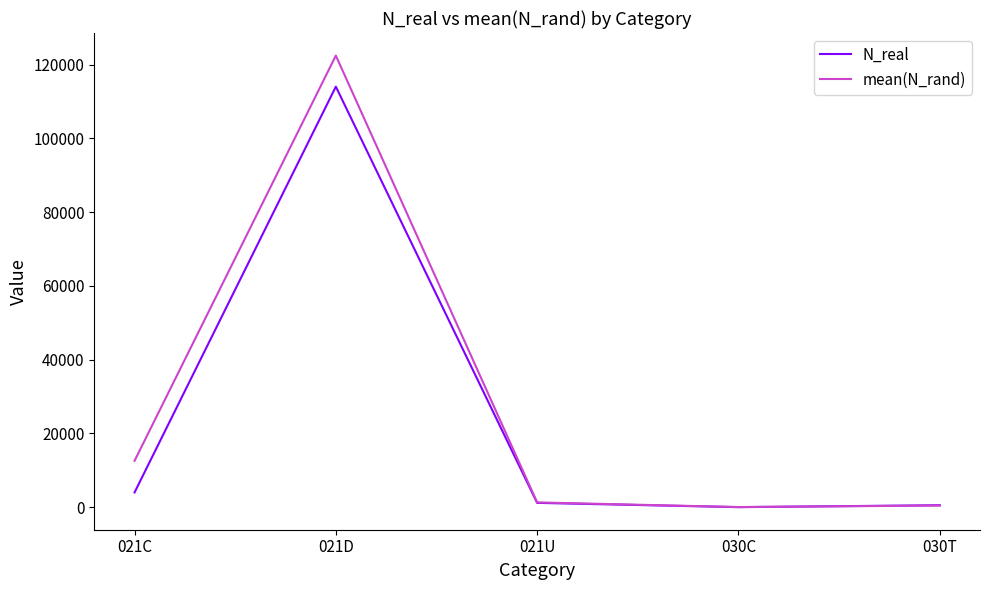

At which label is N_real closest to 57032?

021C